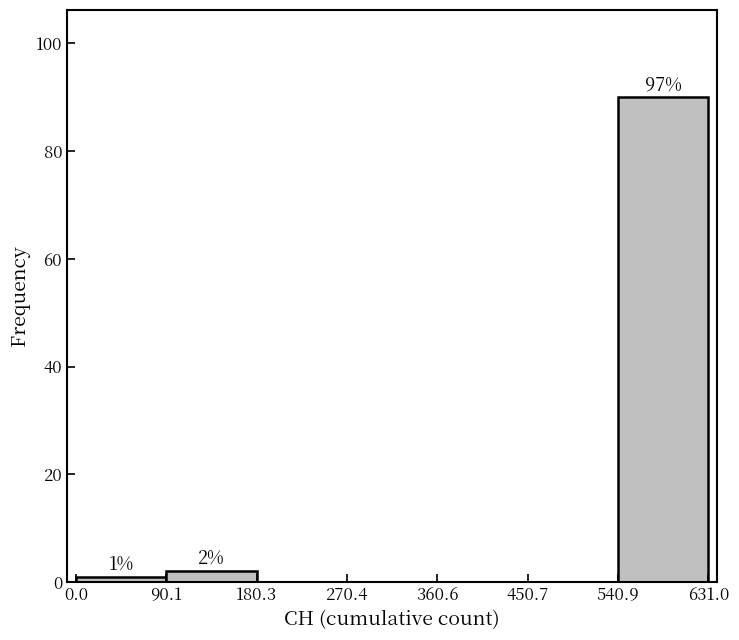

Over which range of the x-axis is the bar tallest?

540.9 to 631.0